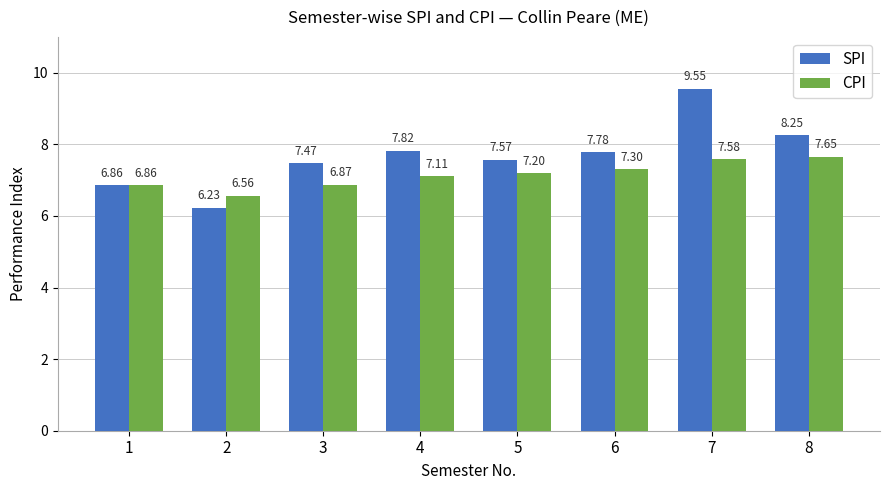

How many data points does each series have?

8